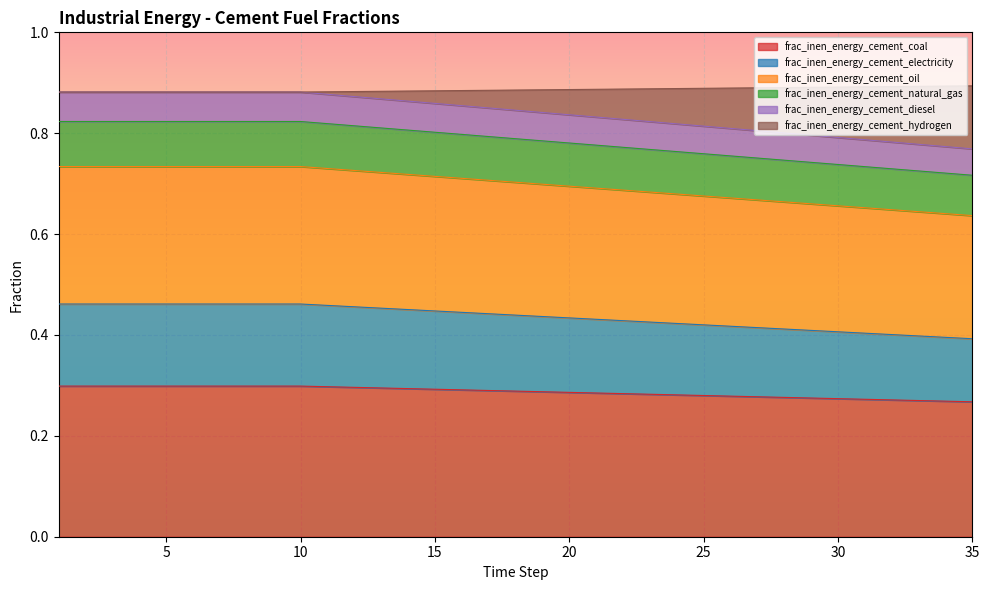

Is it true that frac_inen_energy_cement_coal equals 0.1 at 10?

False